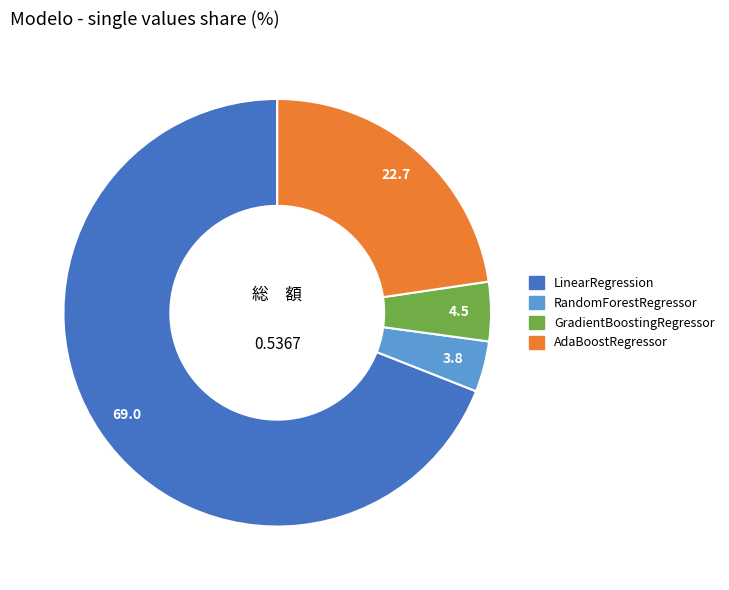

Combined, do AdaBoostRegressor and LinearRegression account for over 50%?

Yes